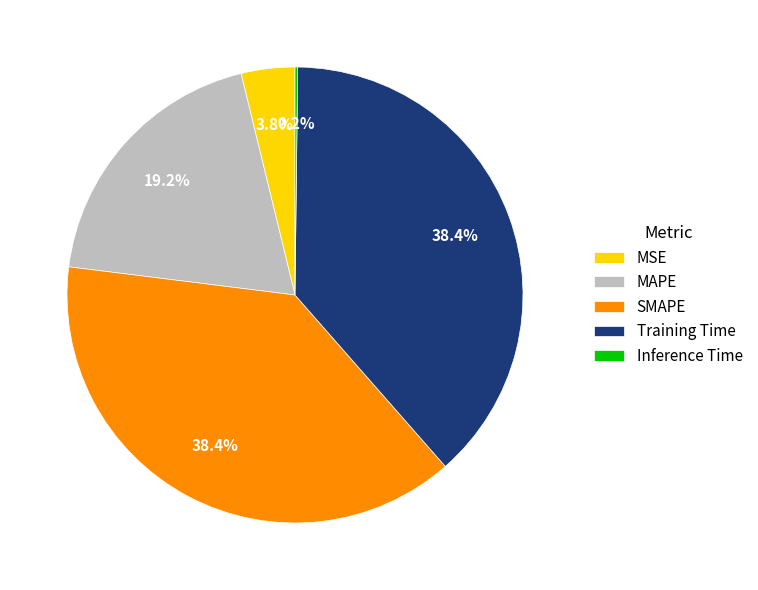

How much of the chart is everything except MSE?

96.2%